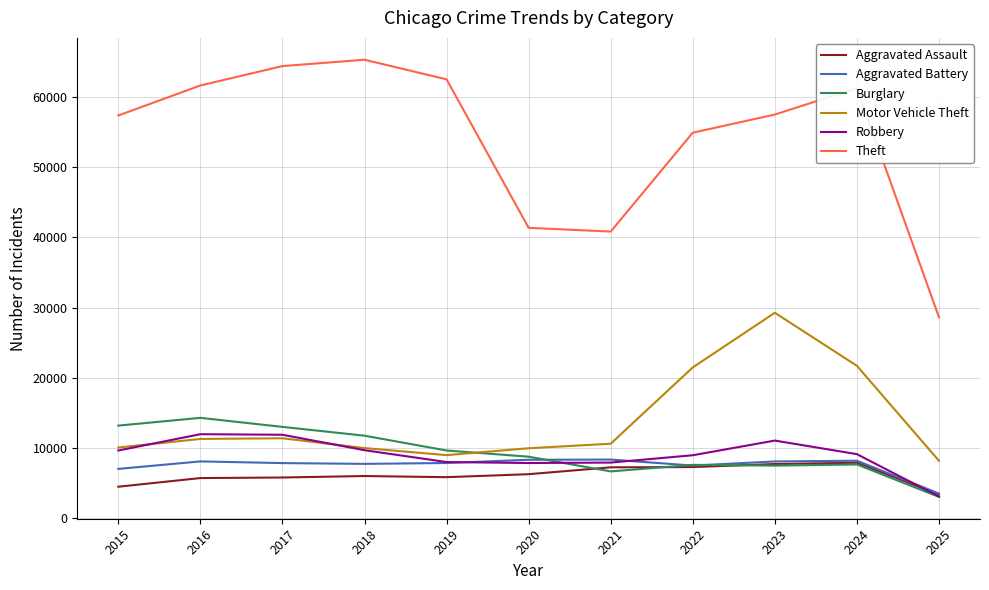

Which series has the largest total across all categories?

Theft